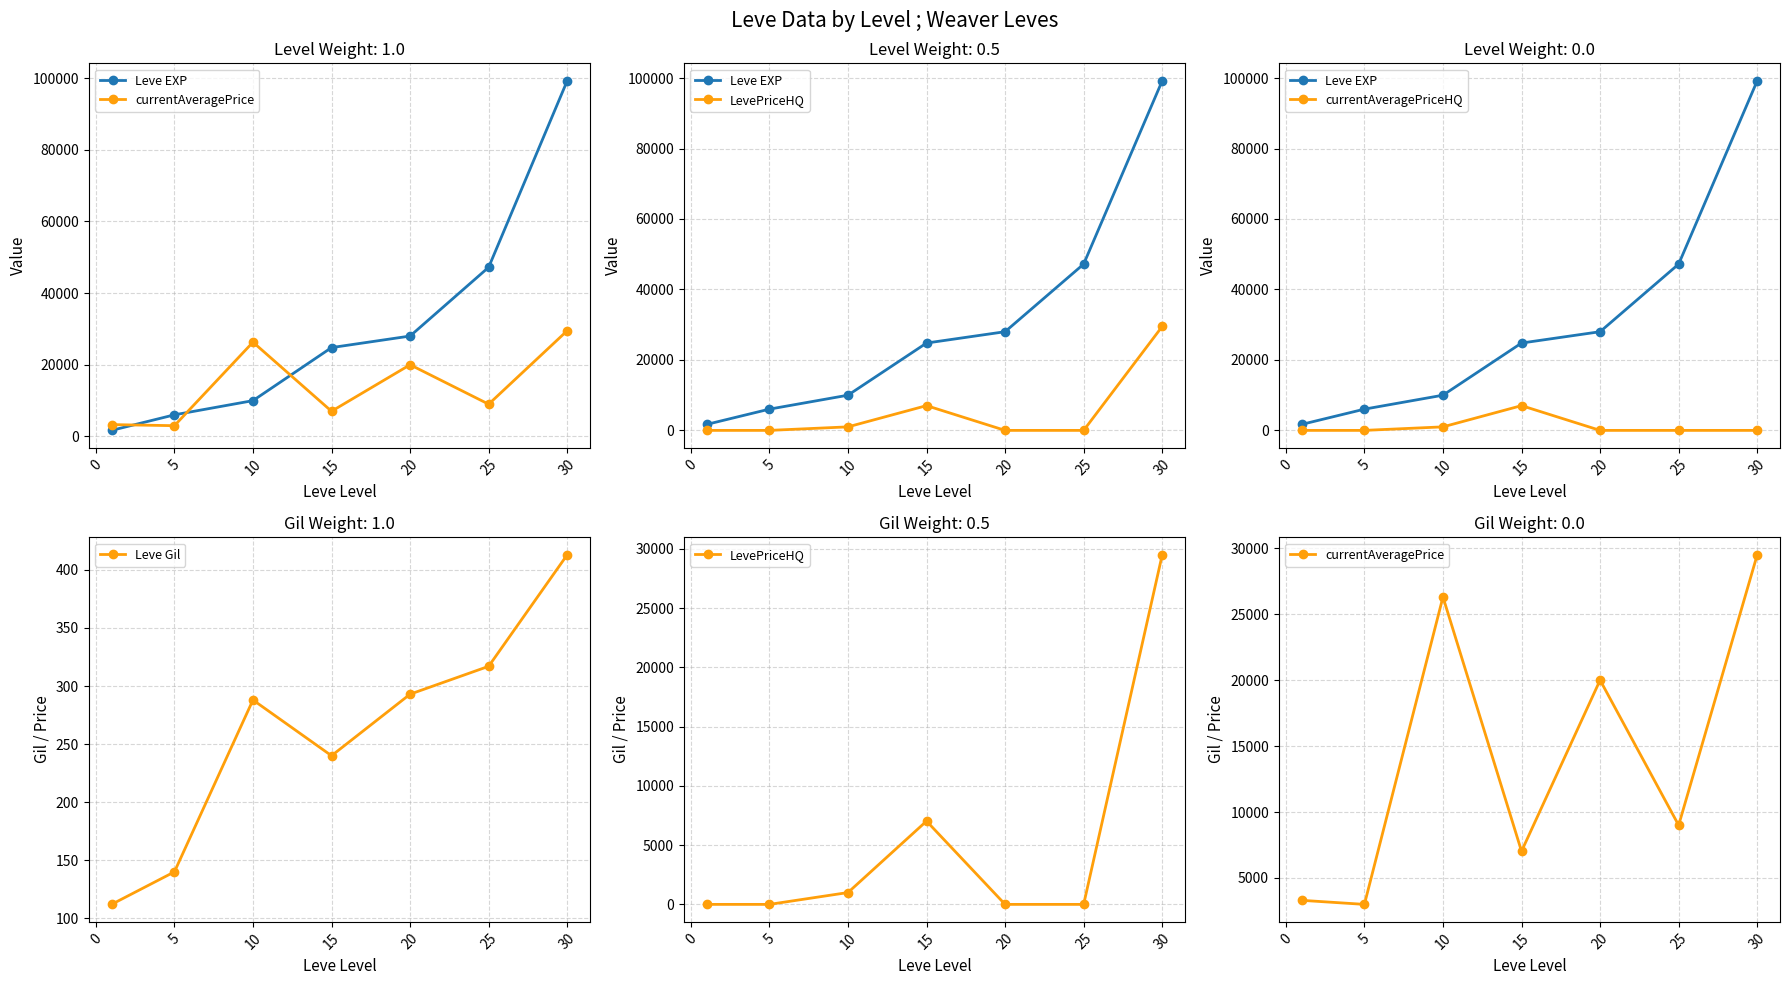

At which category does Leve Gil reach its first local valley?

15